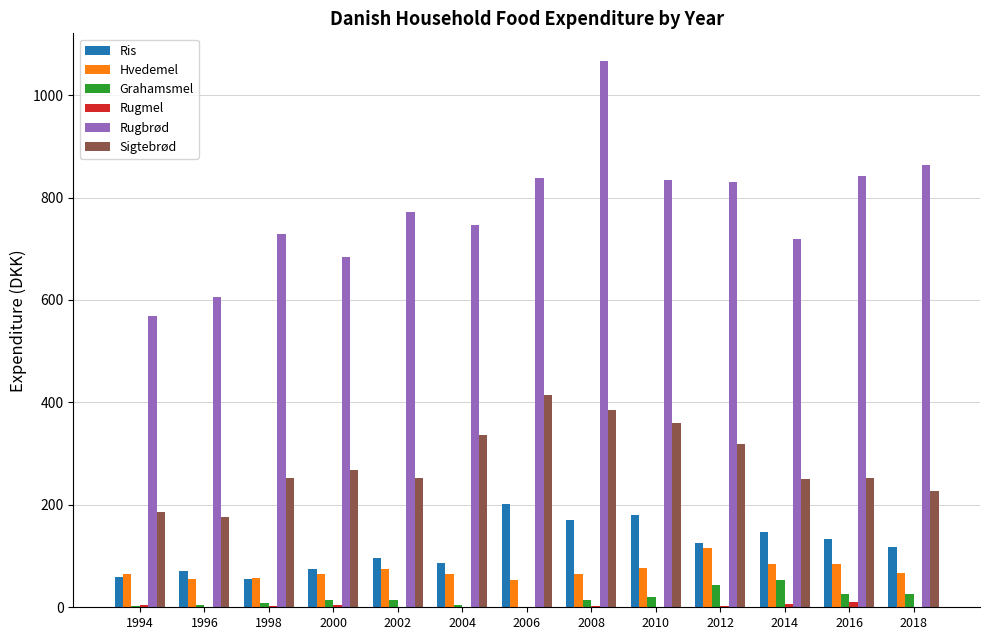

At which category is the sum across all series the highest?

2008